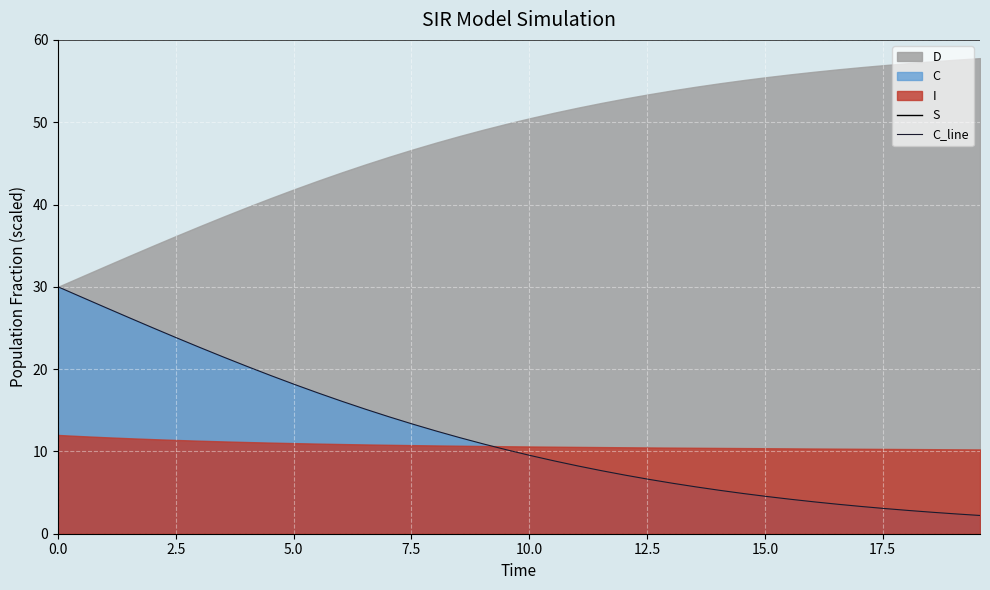

What is the highest value of the S series?

60.0